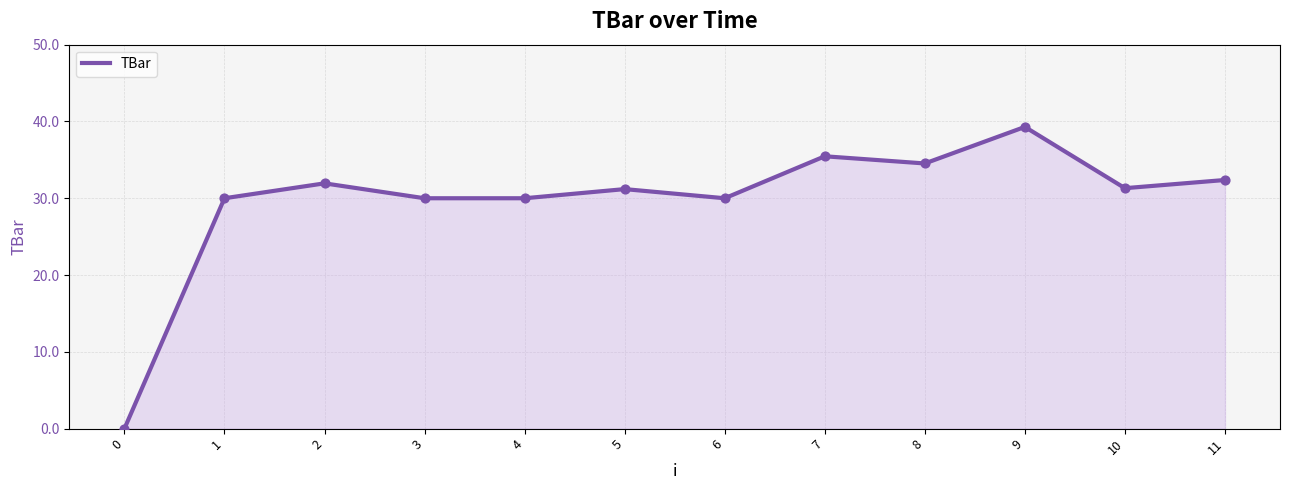

What is the ratio of the value at 4 to the value at 2?

0.9